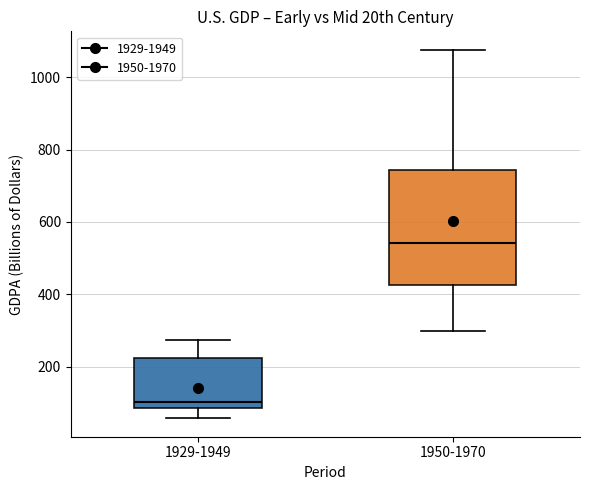

Which box has the lowest median line?

1929-1949